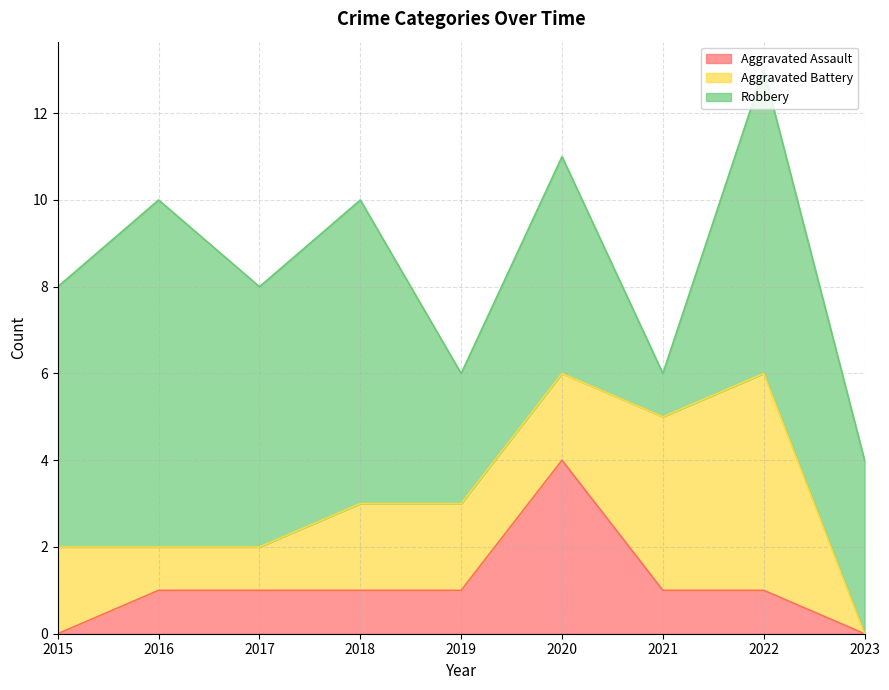

How many series are shown in this chart?

3